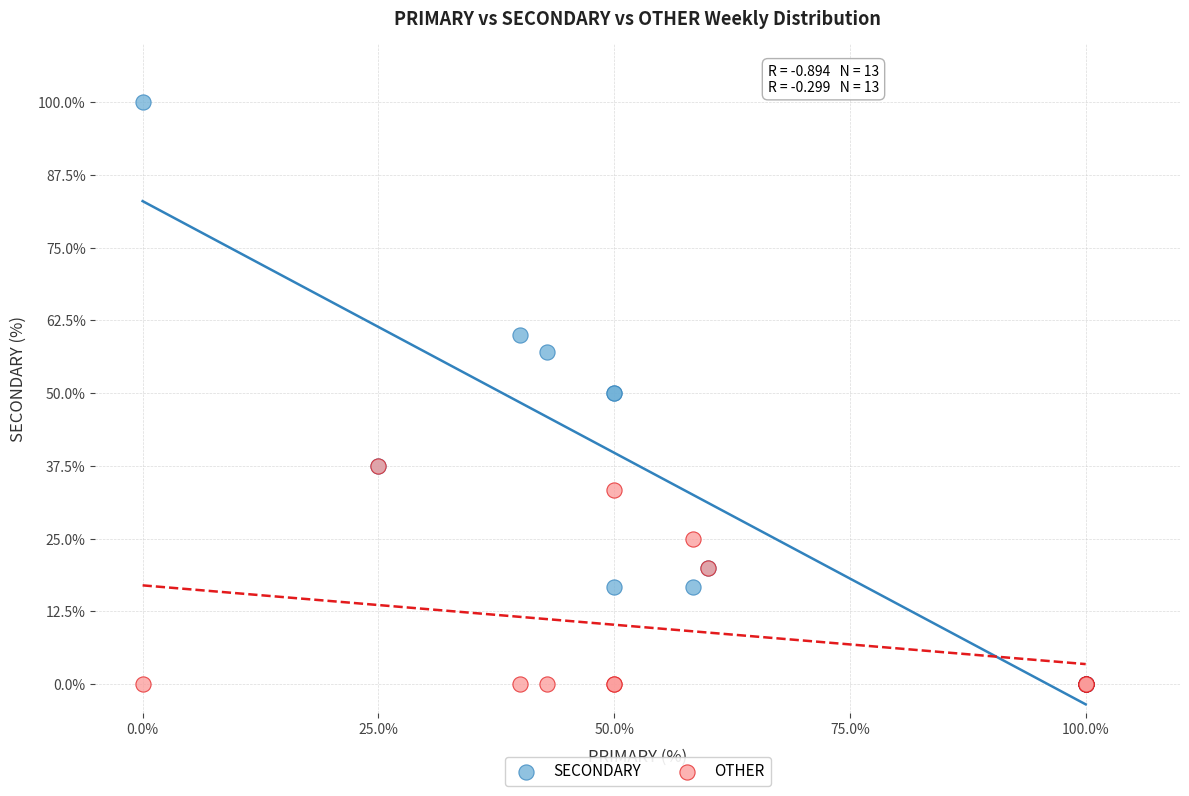

Which series has the widest spread of Y values?

SECONDARY